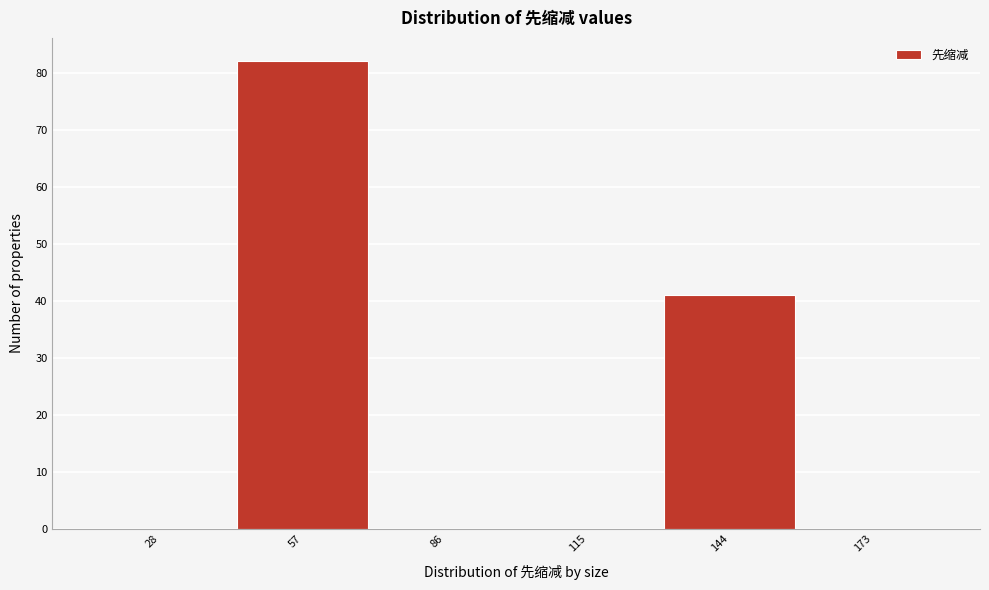

Reading right to left, list all the values displayed in this chart.

173=0	144=41	115=0	86=0	57=82	28=0